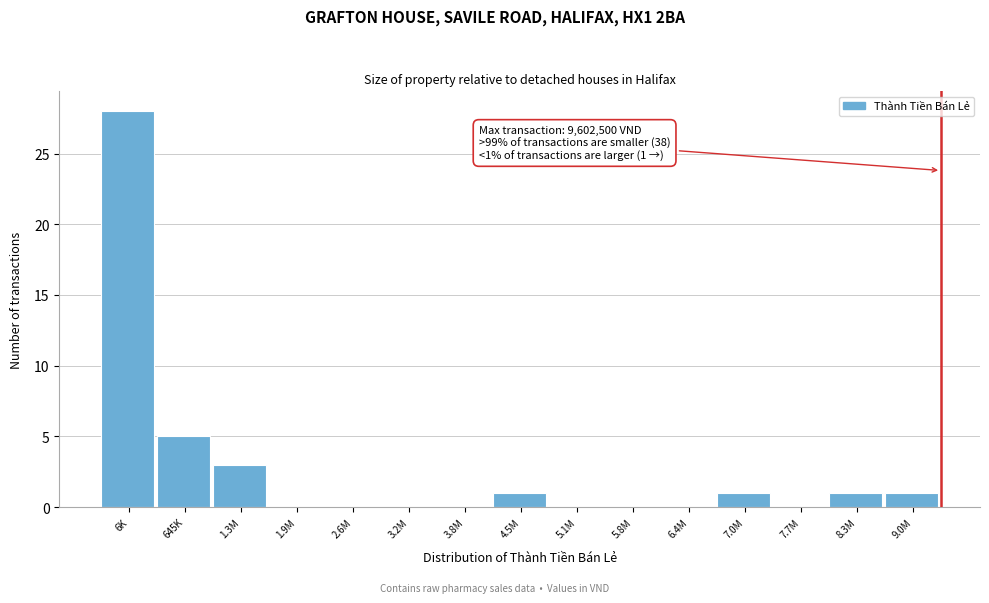

Reading left to right, what are all the values shown in this chart?

6K=28	645K=5	1.3M=3	1.9M=0	2.6M=0	3.2M=0	3.8M=0	4.5M=1	5.1M=0	5.8M=0	6.4M=0	7.0M=1	7.7M=0	8.3M=1	9.0M=1